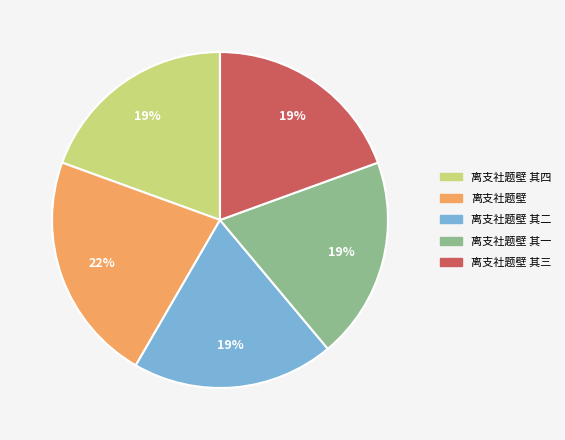

To the nearest percent, what is the average slice percentage?

20%